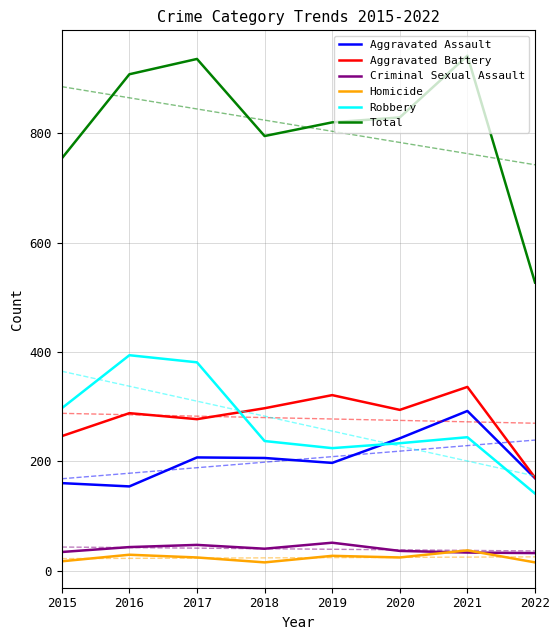

At which label does Aggravated Assault reach its minimum?

2016